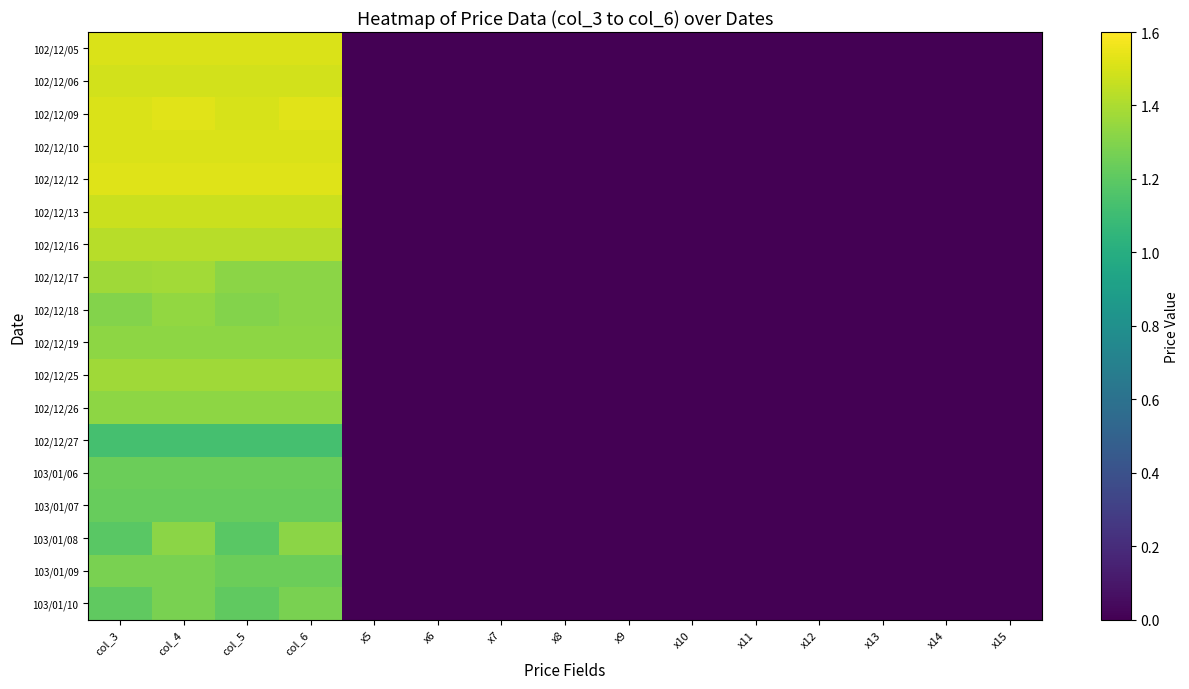

At which category is the sum across all series the highest?

col_4